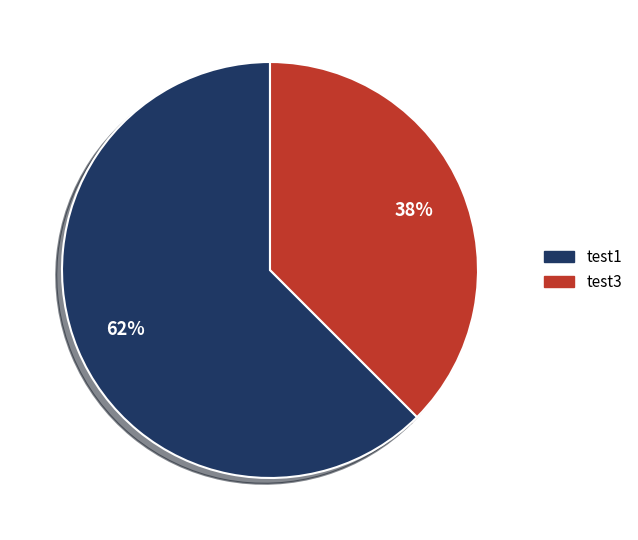

Which slice is the smallest?

test3